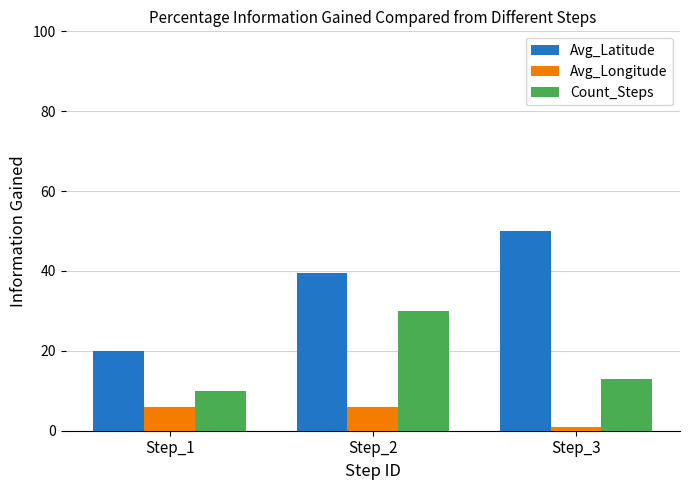

Which series has the widest spread of values?

Avg_Latitude